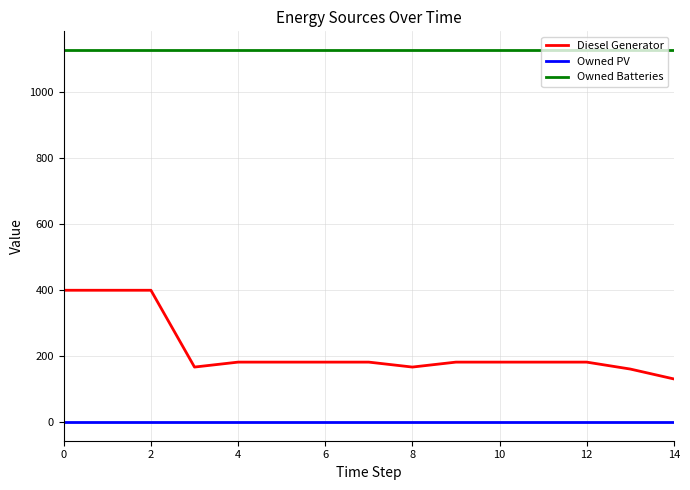

What are all the series names shown in the legend?

Diesel Generator, Owned PV, Owned Batteries